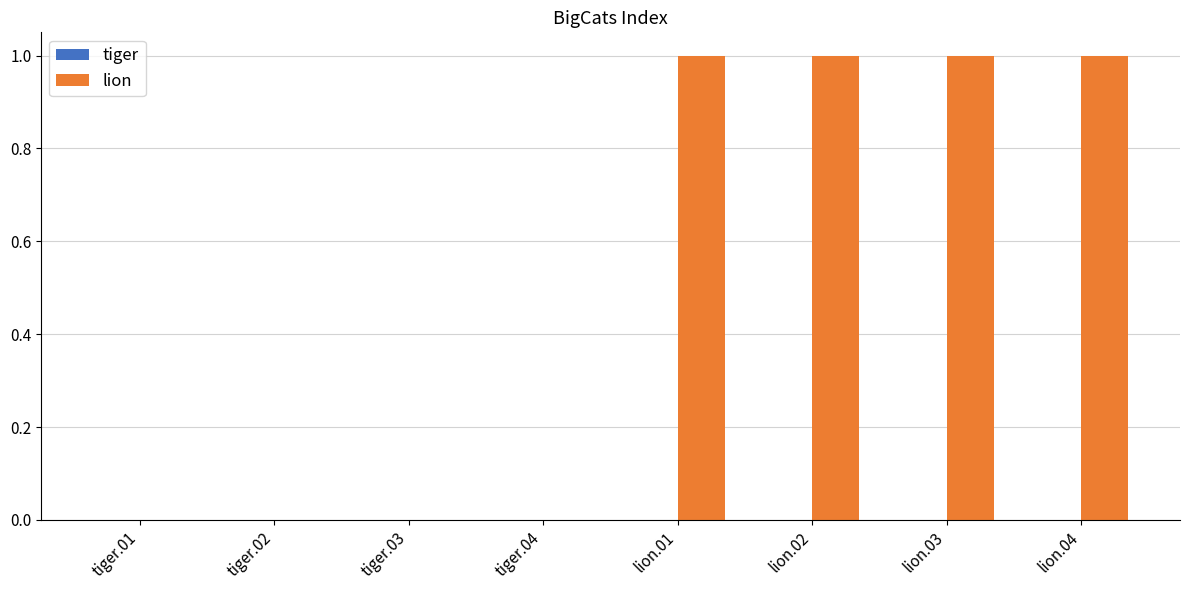

True or false: the data shows 0 at tiger.04.

True